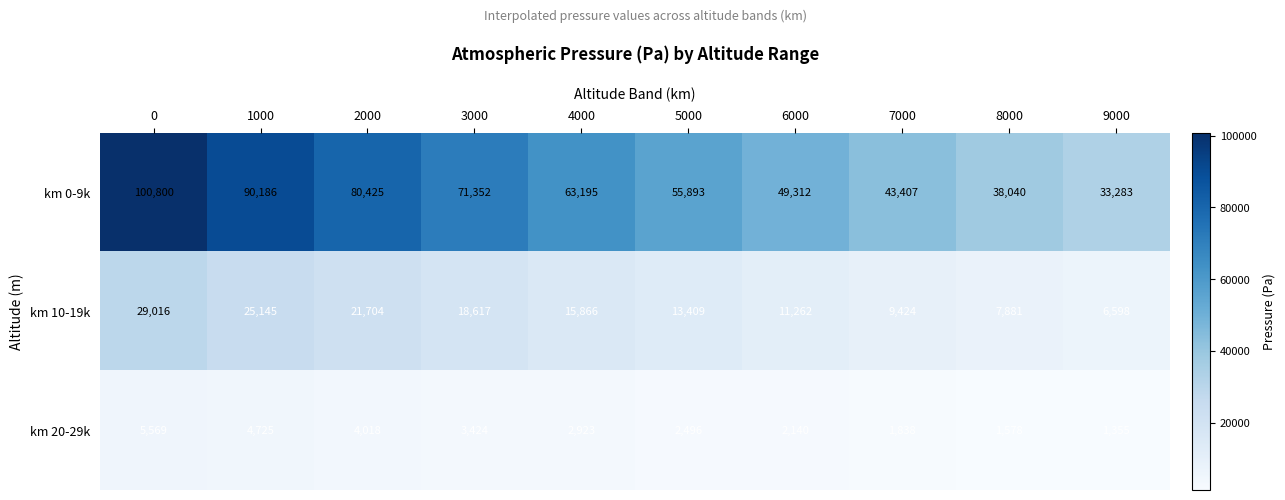

What is the difference between the second highest and minimum values in the km 0-9k series?

56903